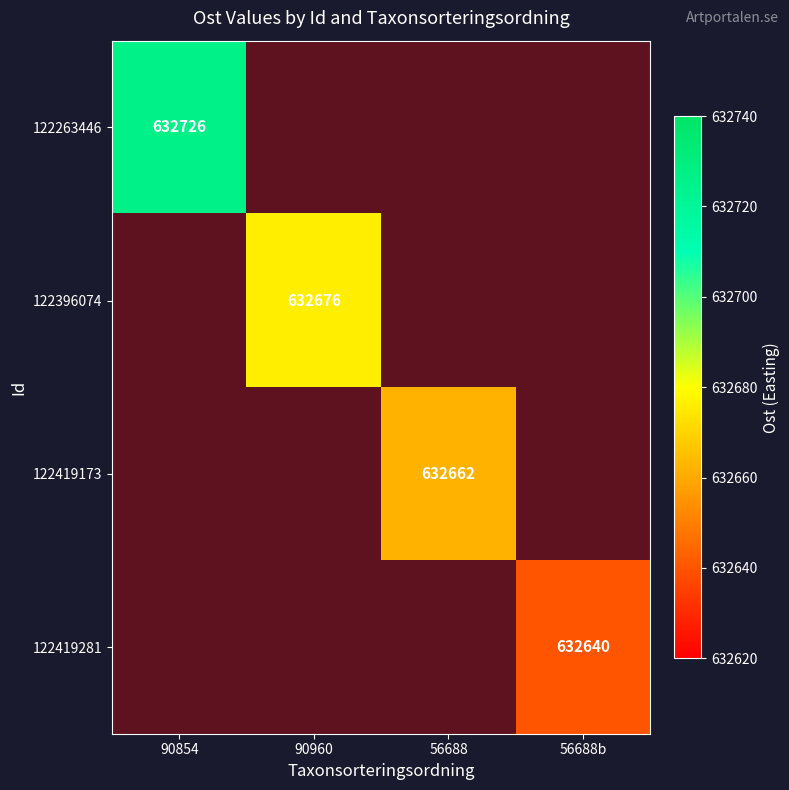

At which category does the chart reach its peak across all series?

90854